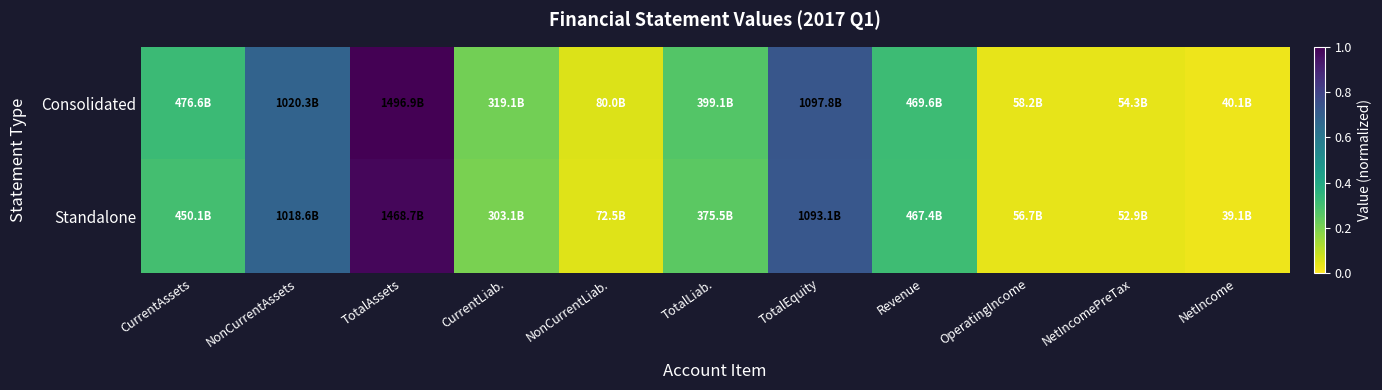

Rank the series by their maximum value, from highest to lowest.

Consolidated, Standalone